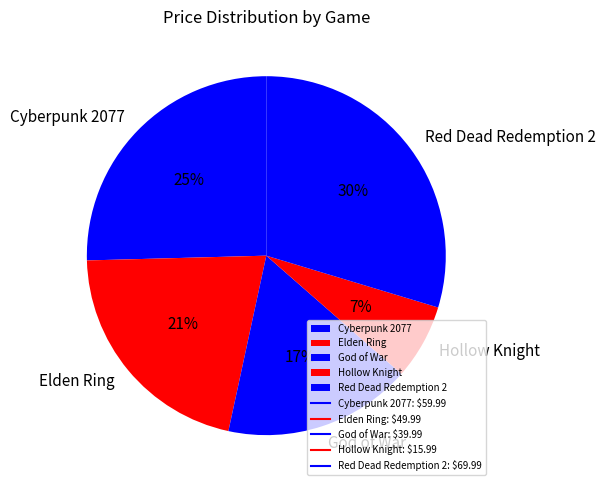

What percentage is the God of War slice, to the nearest percent?

17%